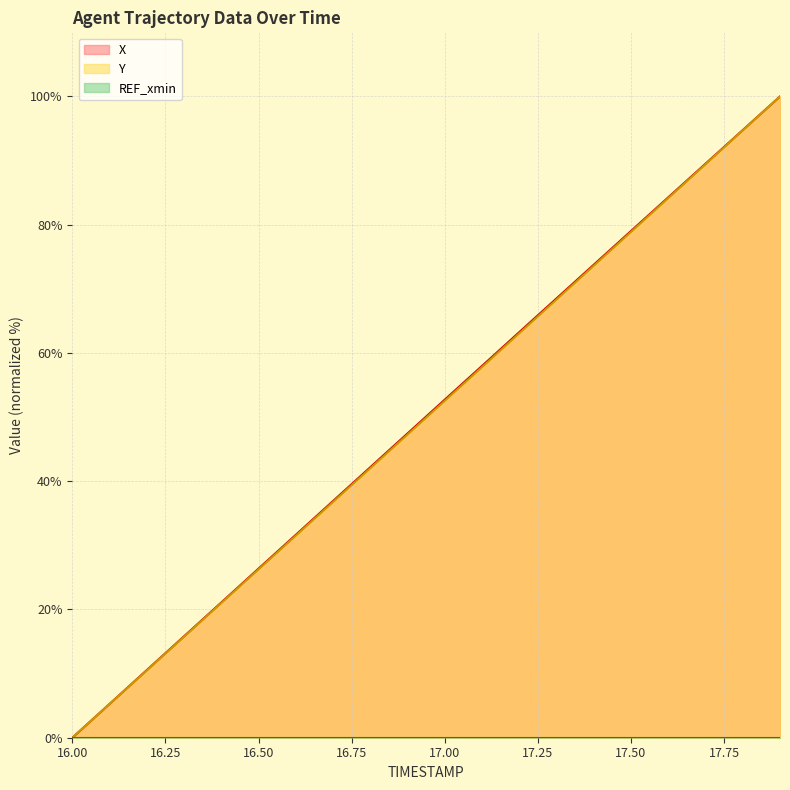

What is the average value of the X series?

50.1